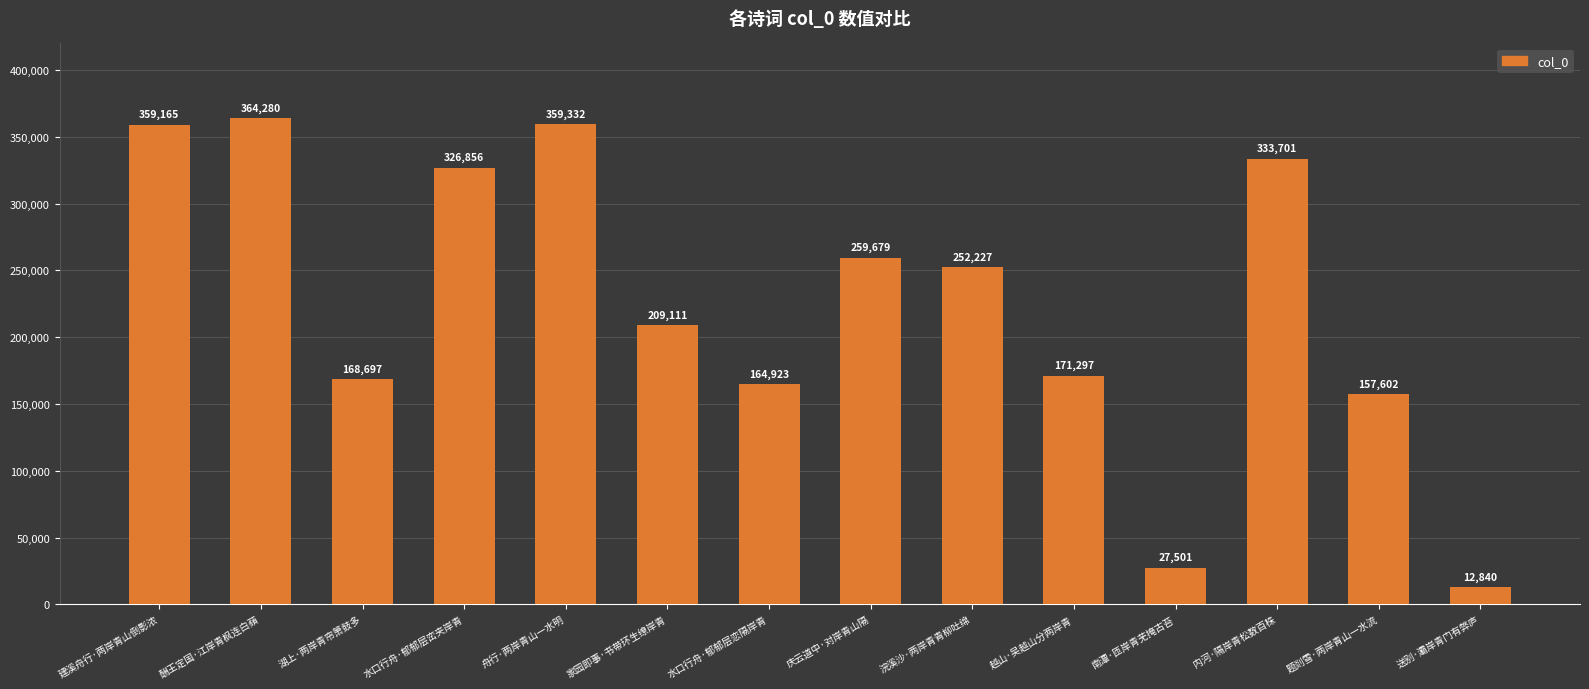

Rank the categories by value from highest to lowest.

酬王定国·江岸青枫连白蘋, 舟行·两岸青山一水明, 建溪舟行·两岸青山倒影浓, 内河·隔岸青松数百株, 水口行舟·郁郁层峦夹岸青, 庆云道中·对岸青山隔, 浣溪沙·两岸青青柳吐绵, 家园即事·书带环生缭岸青, 越山·吴越山分两岸青, 湖上·两岸青帘箫鼓多, 水口行舟·郁郁层恋隔岸青, 题剡雪·两岸青山一水流, 南潭·匝岸青芜掩古苔, 送别·灞岸青门有弊庐